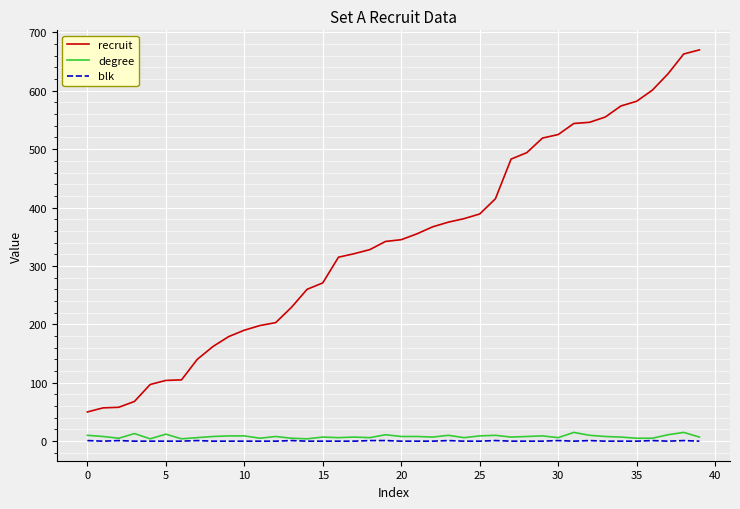

Which series has the largest total across all categories?

recruit